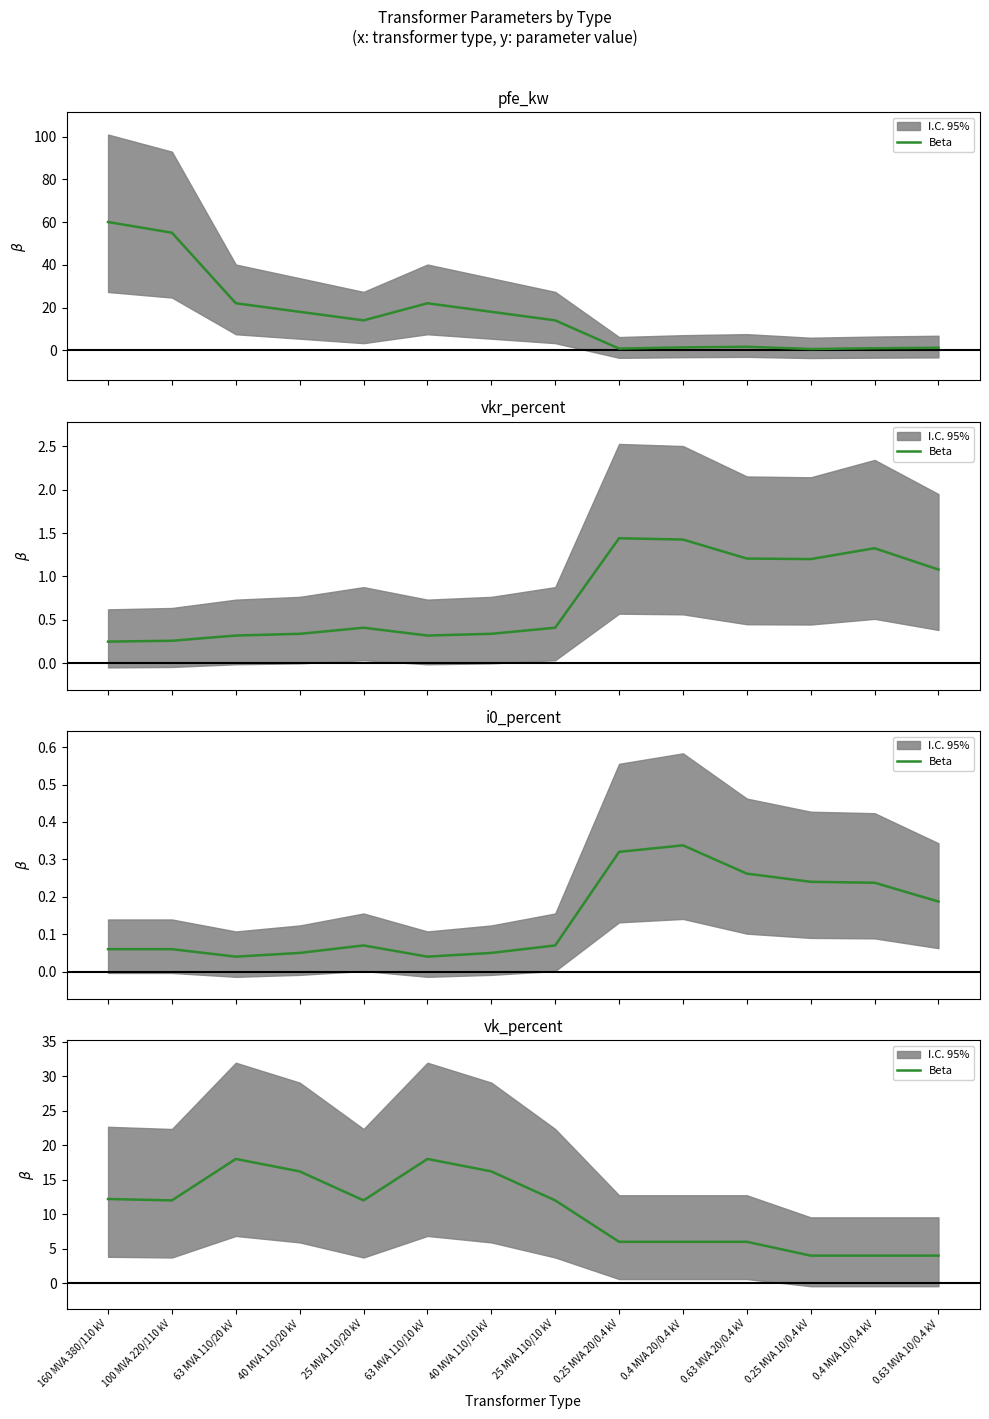

Rank the categories by value from lowest to highest.

0.25 MVA 10/0.4 kV, 0.4 MVA 10/0.4 kV, 0.63 MVA 10/0.4 kV, 0.25 MVA 20/0.4 kV, 0.4 MVA 20/0.4 kV, 0.63 MVA 20/0.4 kV, 100 MVA 220/110 kV, 25 MVA 110/20 kV, 25 MVA 110/10 kV, 160 MVA 380/110 kV, 40 MVA 110/20 kV, 40 MVA 110/10 kV, 63 MVA 110/20 kV, 63 MVA 110/10 kV